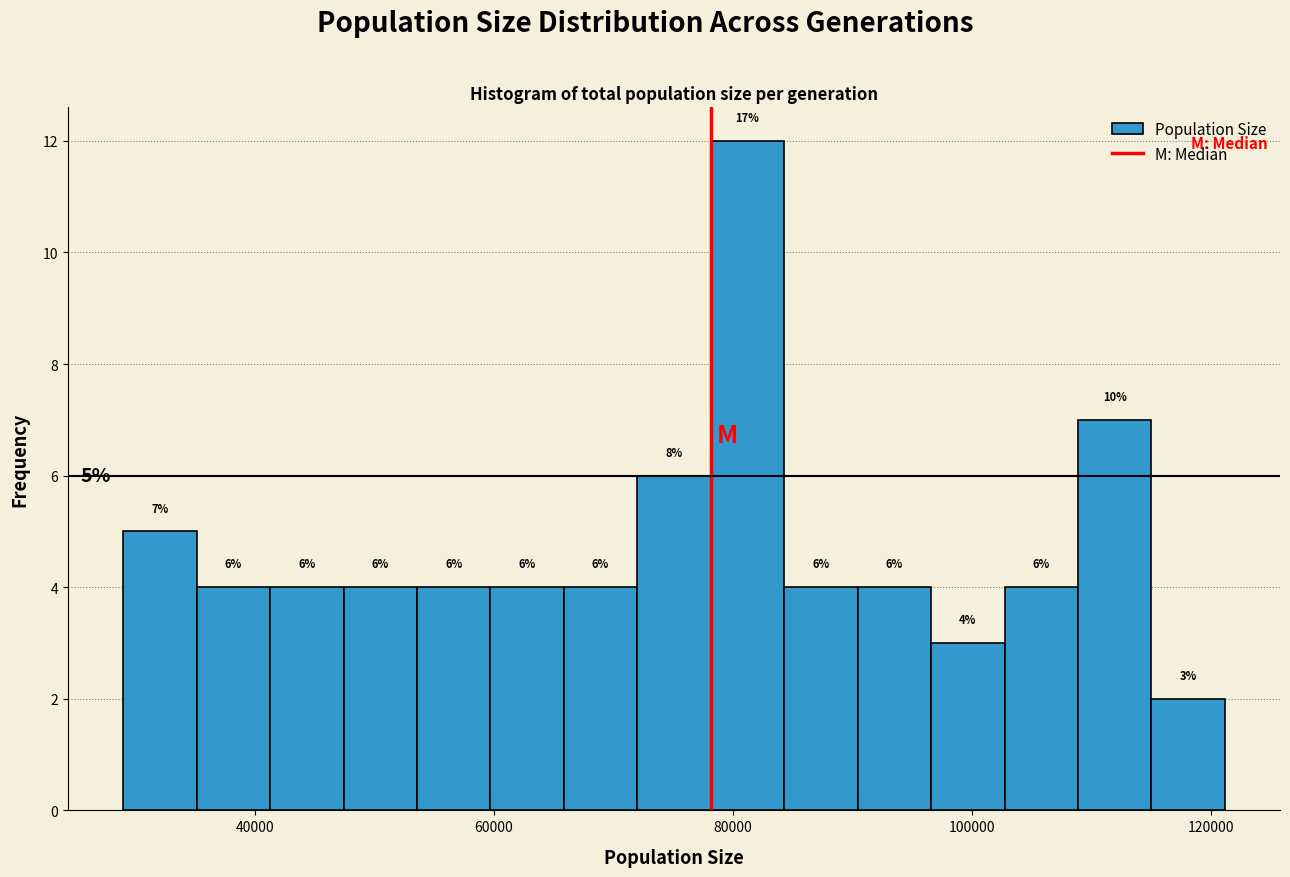

Around what value on the x-axis is the tallest bar? Give the approximate position of its centre, as read against the axis.

82000